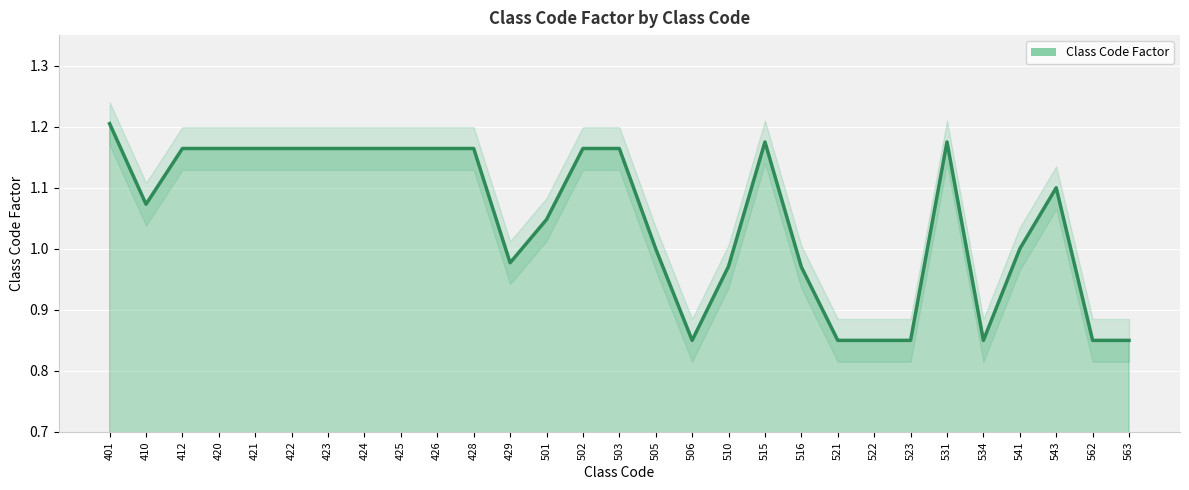

How many distinct data groups are displayed?

1